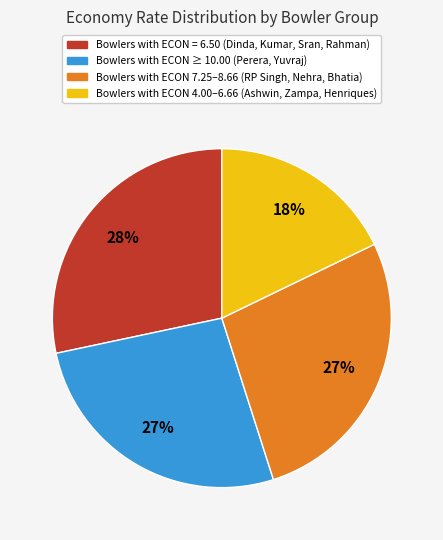

To the nearest percent, what is the average slice percentage?

25%